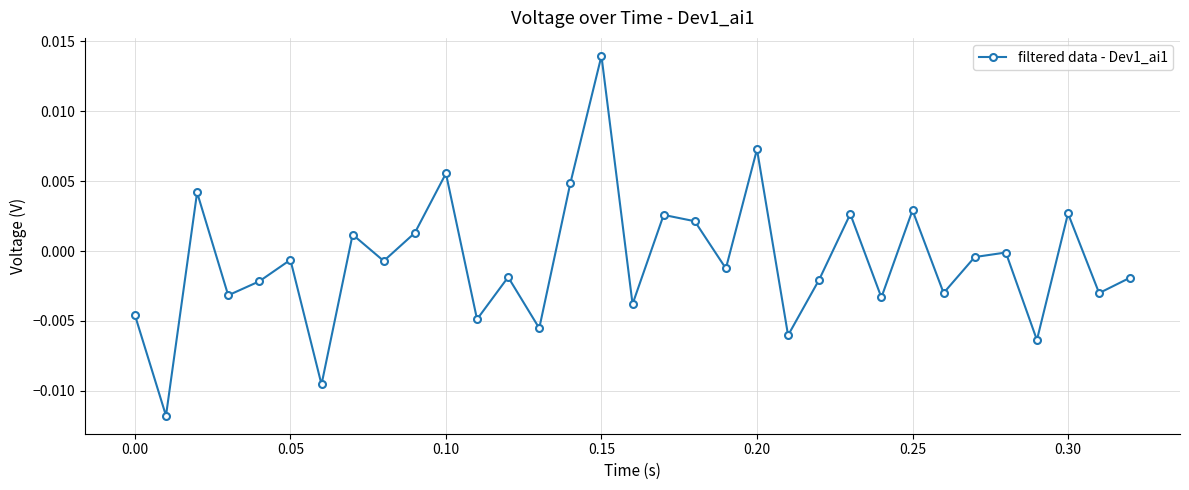

How many data points does each series have?

33